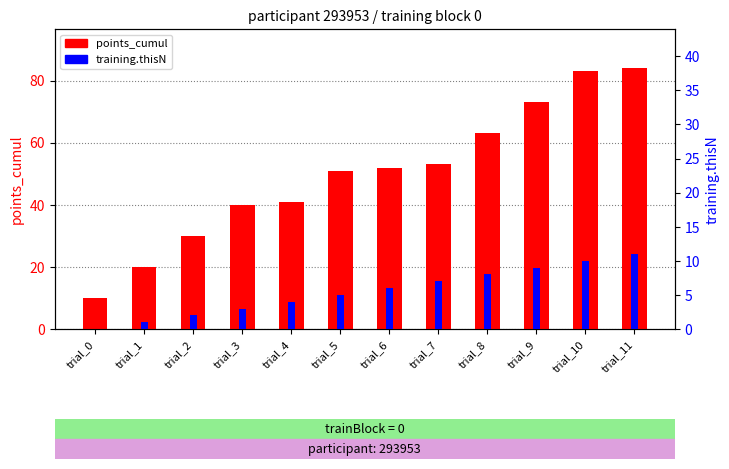

At which category is the sum across all series the highest?

trial_11